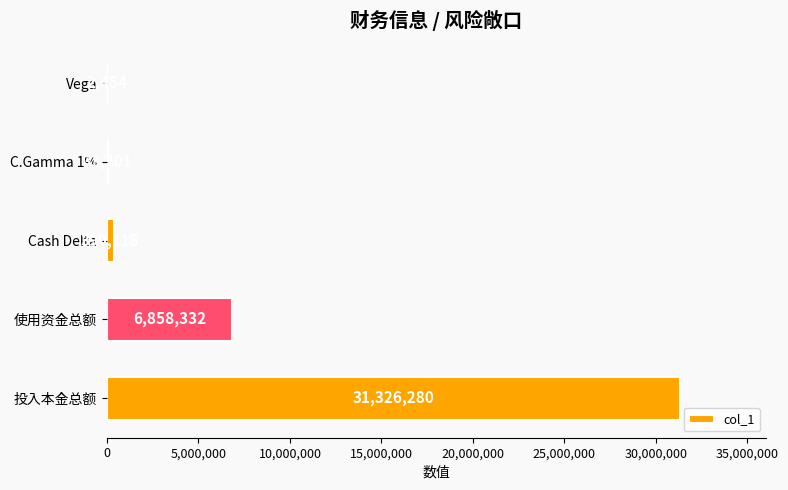

Which has a higher value, C.Gamma 1% or Cash Delta?

Cash Delta